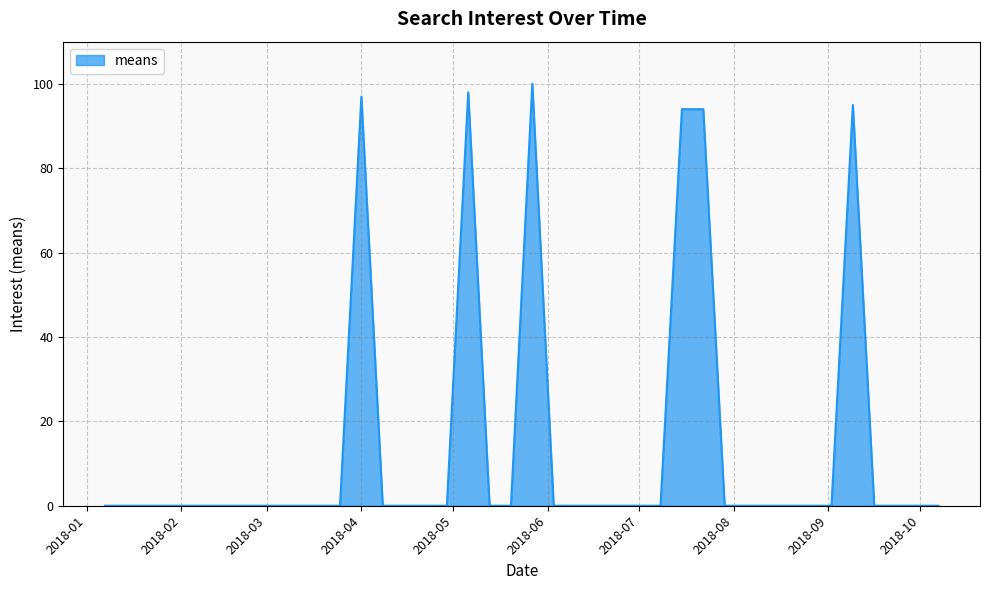

What is the greatest value displayed?

100